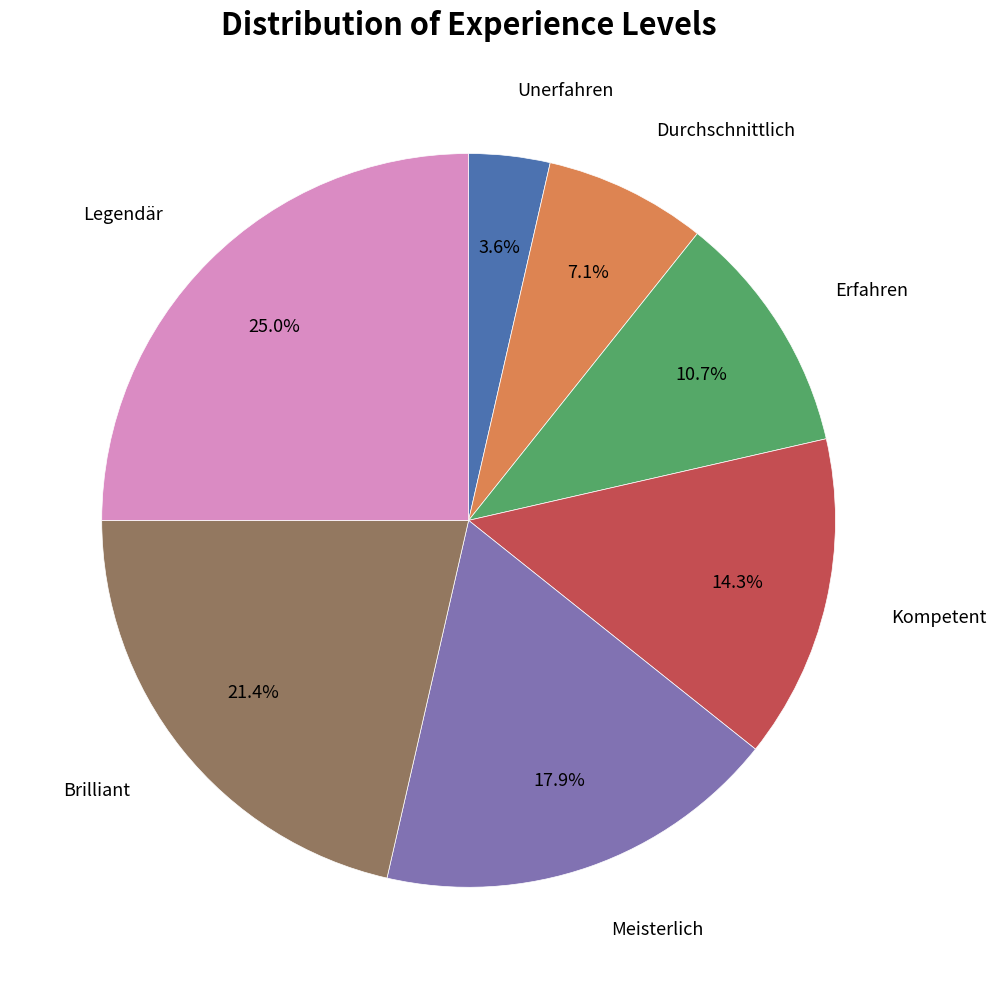

Does Unerfahren represent more than half of the total?

No